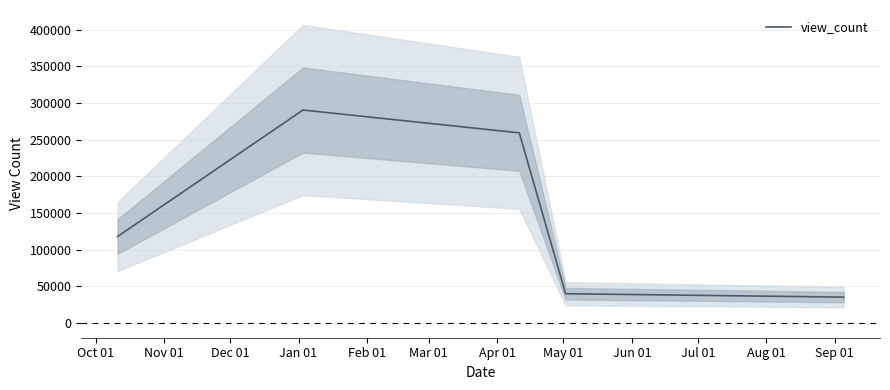

What is the maximum value for view_count?

290263